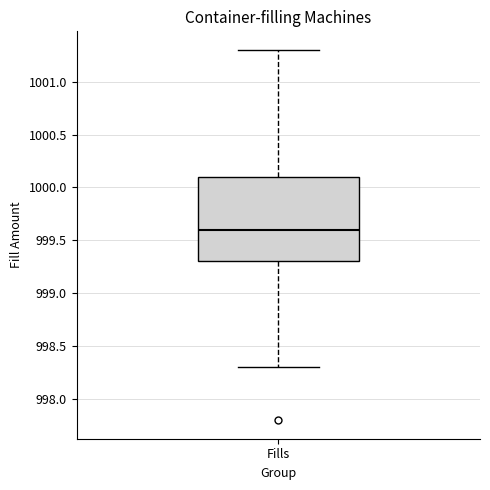

Transcribe this box plot: give where the median line is, the range the box spans, and where the two whiskers end, as read against the y-axis. The values are not printed on the chart, so give them approximately, as read against the axis.

median 999.6, box 999.3 to 1000.1, whiskers 998.3 to 1001.3